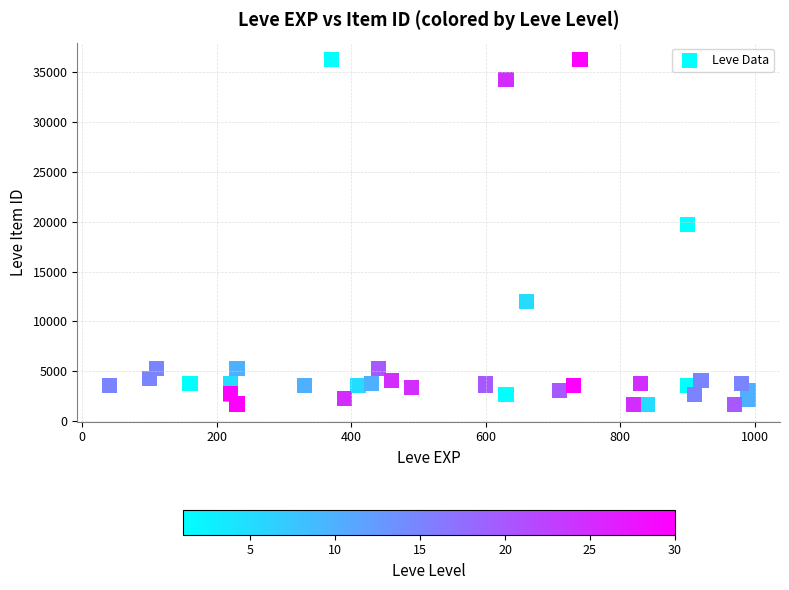

What Y value in the scatter plot is closest to 18967?

19744